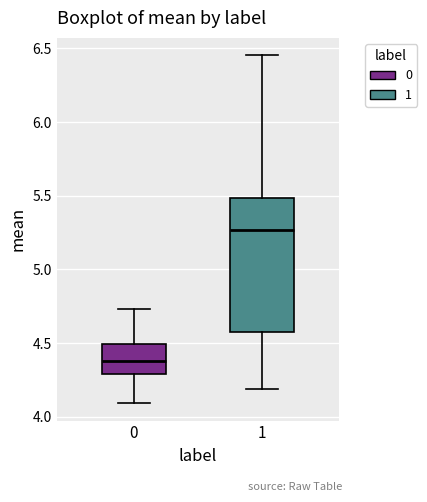

Where does the median line of the box at x = 1 sit on the y-axis? The values are not printed on the chart, so give them approximately, as read against the axis.

5.25